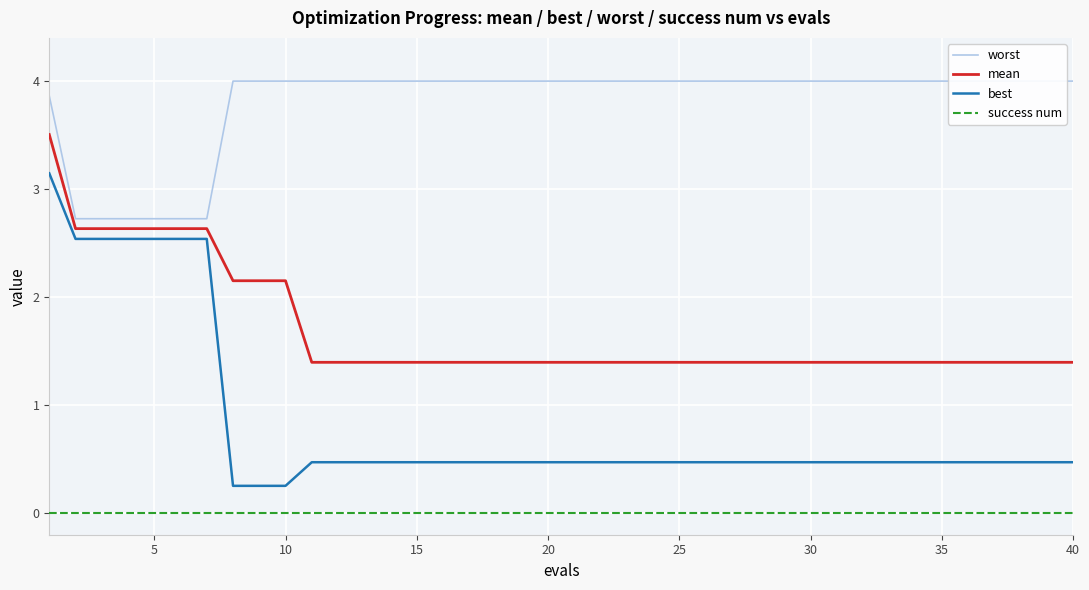

What is the highest value of the mean series?

3.5